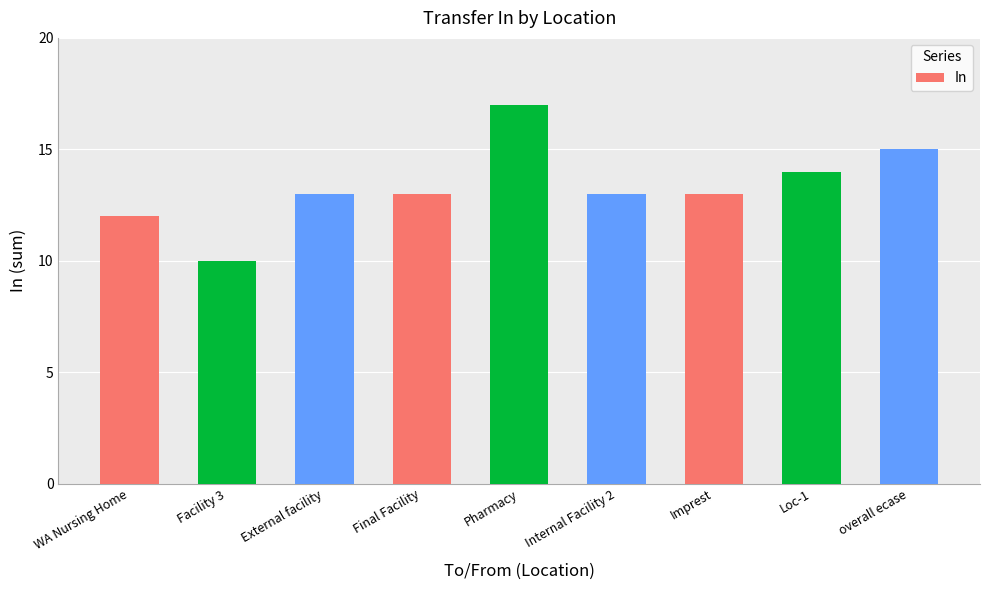

What is the approximate value at Facility 3?

10